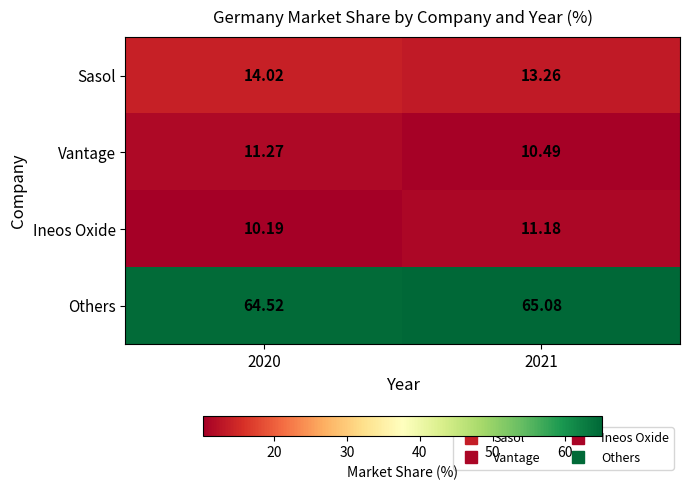

Which series has the largest total across all categories?

Others